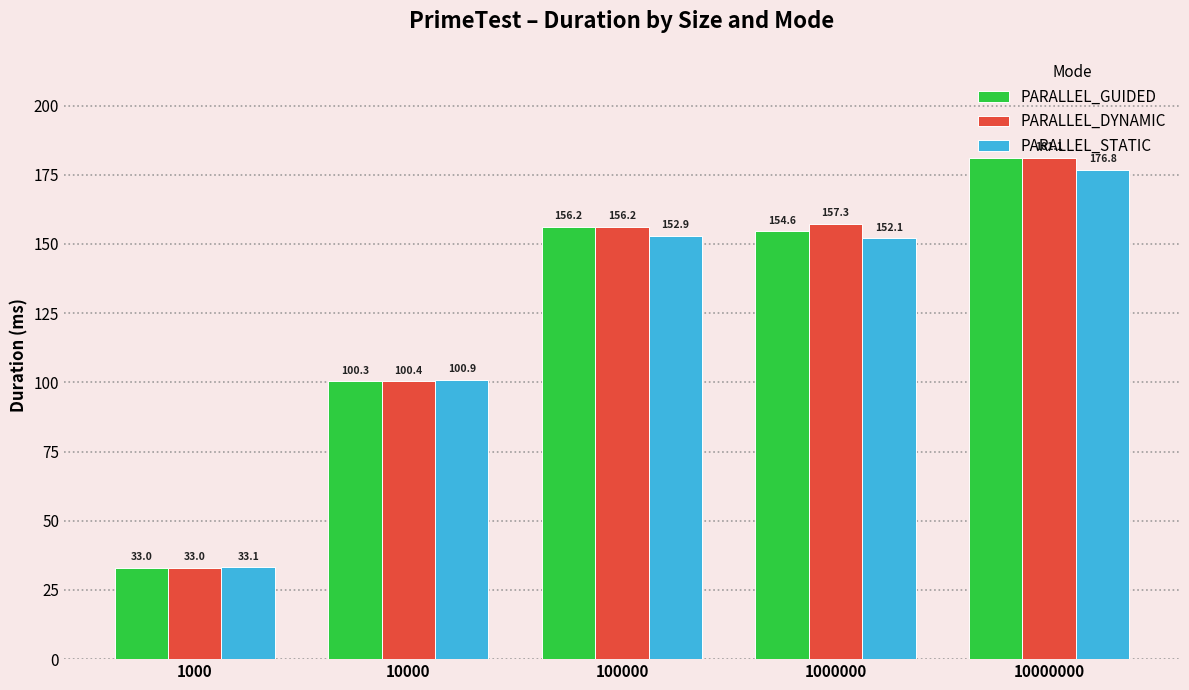

True or false: PARALLEL_STATIC has a value of 241.1 at 1000000.

False